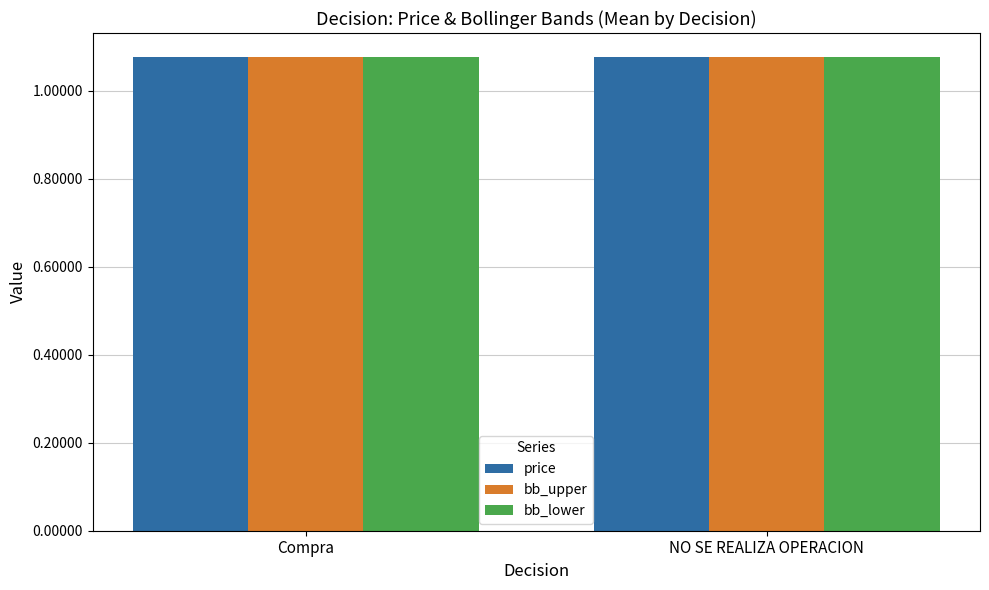

The bb_upper series shows 0.5 at NO SE REALIZA OPERACION. True or false?

False